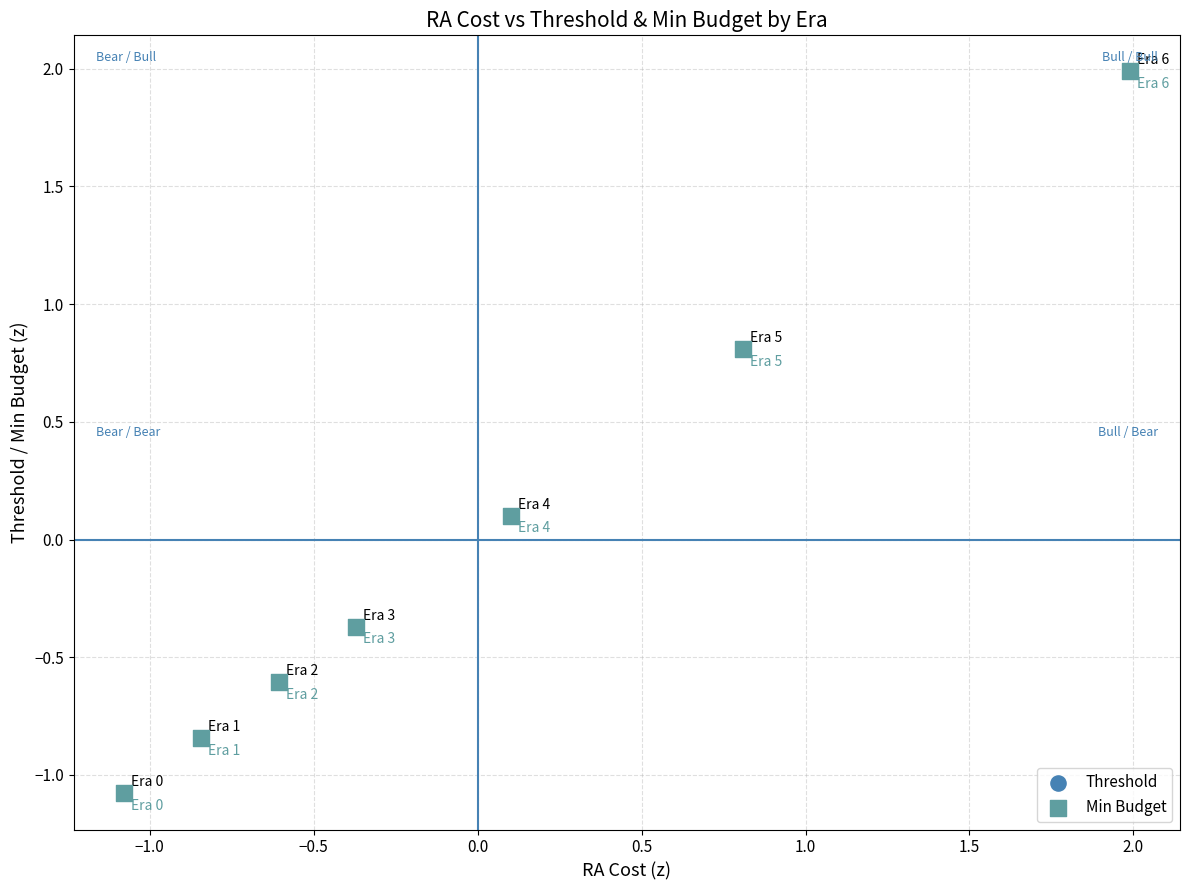

What are all the series names shown in the legend?

Threshold, Min Budget